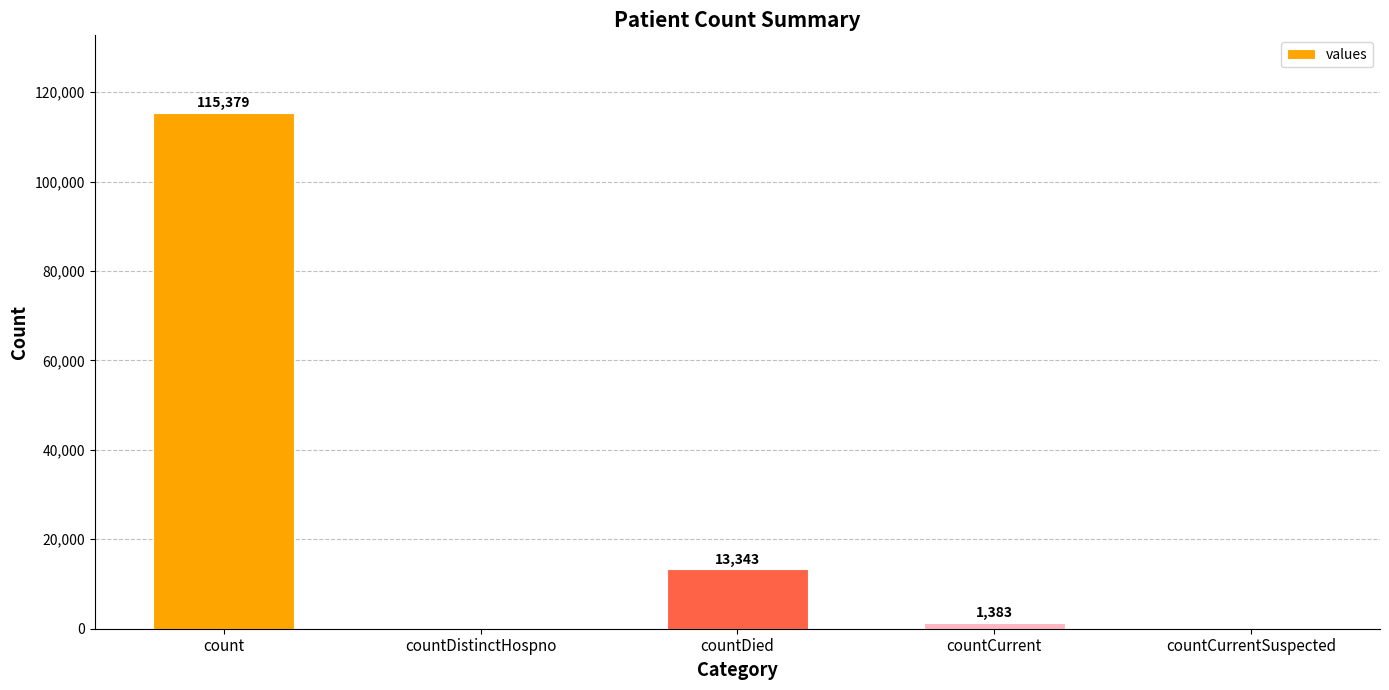

Reading right to left, extract all data points from this chart.

0	1383	13343	0	115379